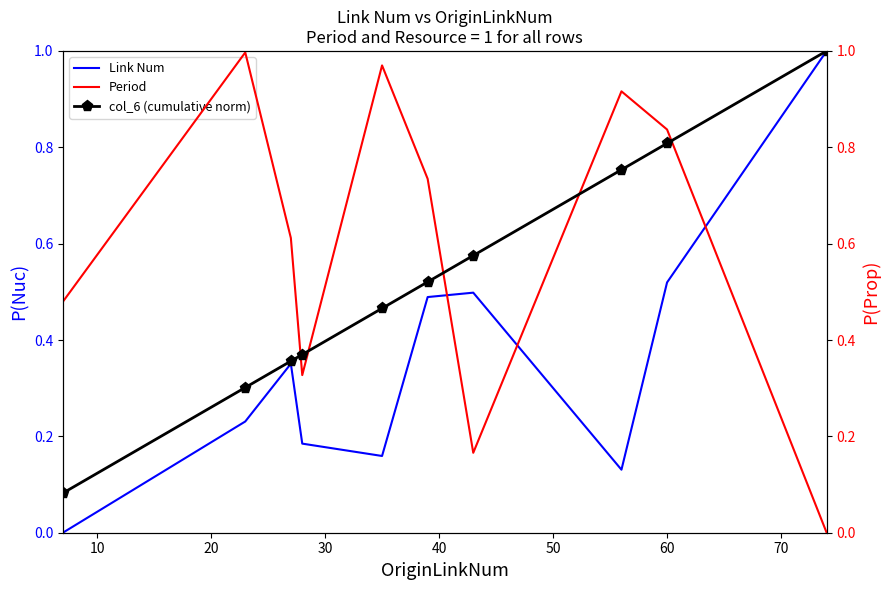

How many interior local valleys does the Period series have?

2